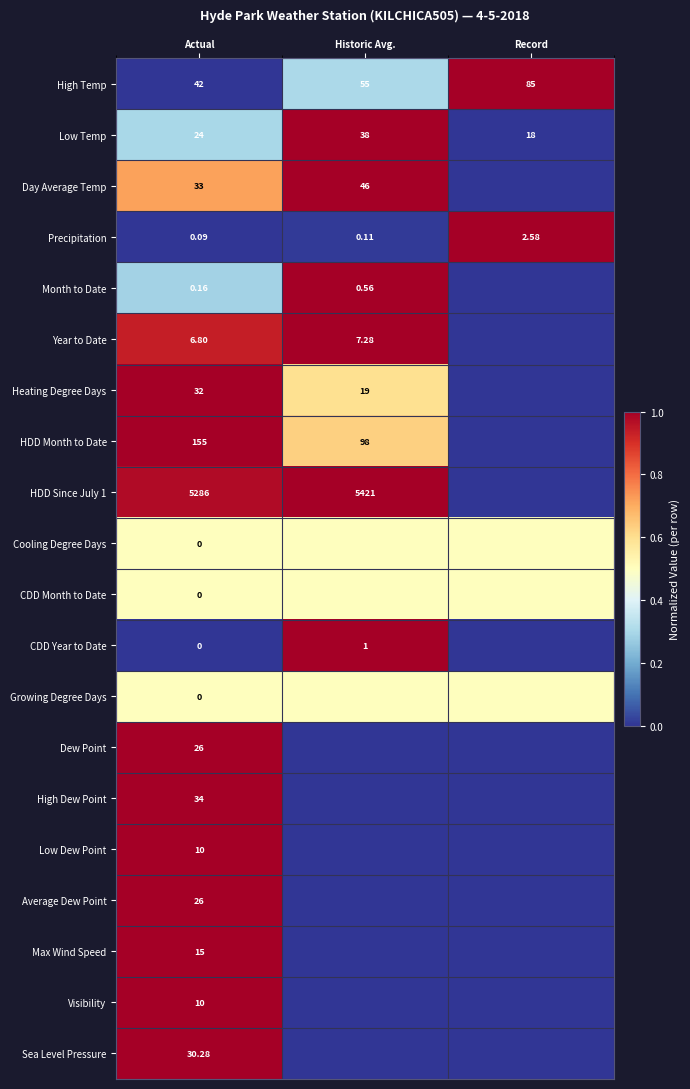

Count the number of data series in this chart.

20